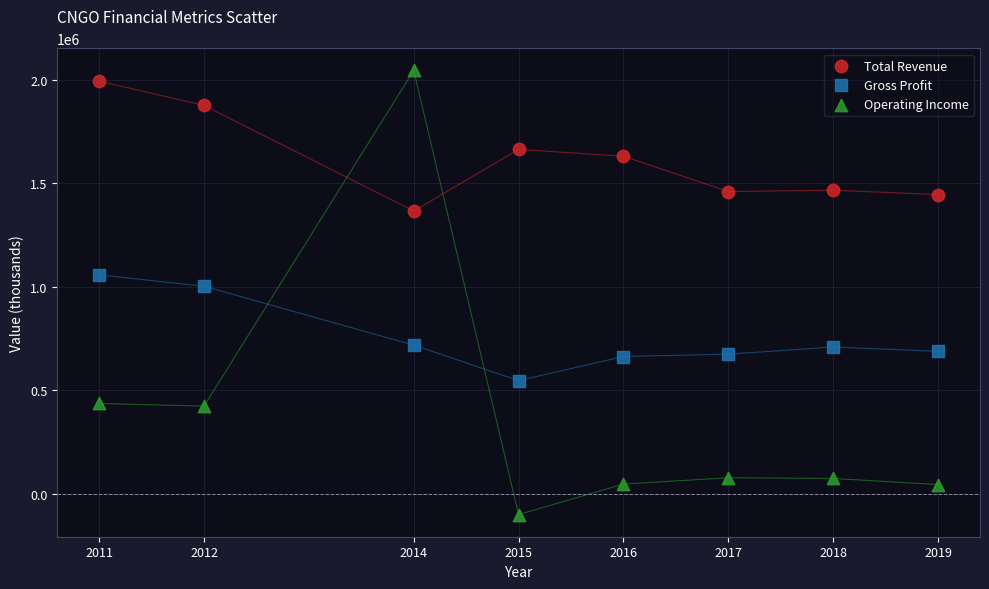

Which series has the largest Y range (max minus min)?

Operating Income